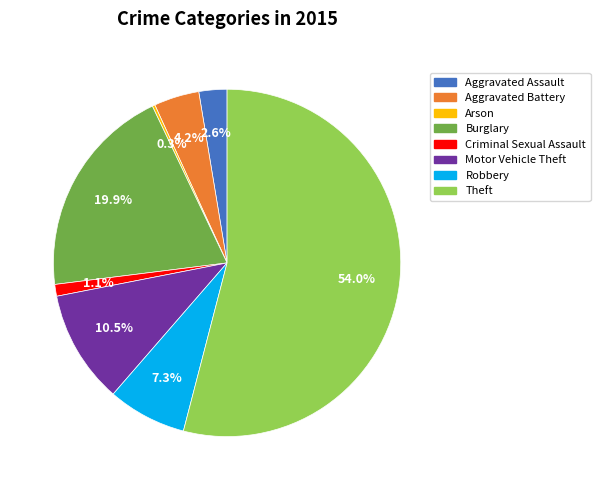

What portion of the pie excludes Robbery?

92.7%